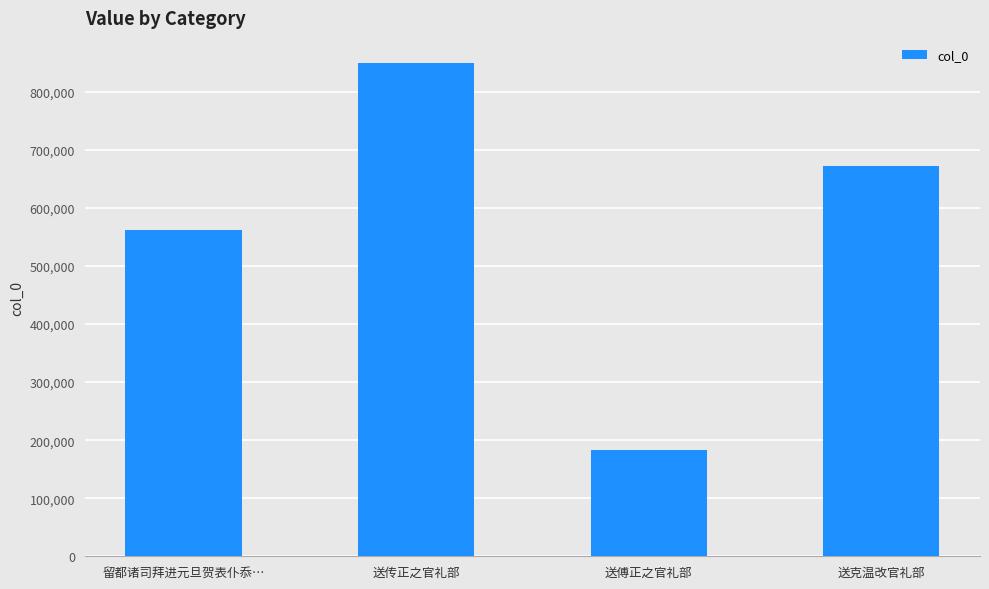

What is the label of the 4th bar from the right?

留都诸司拜进元旦贺表仆忝…